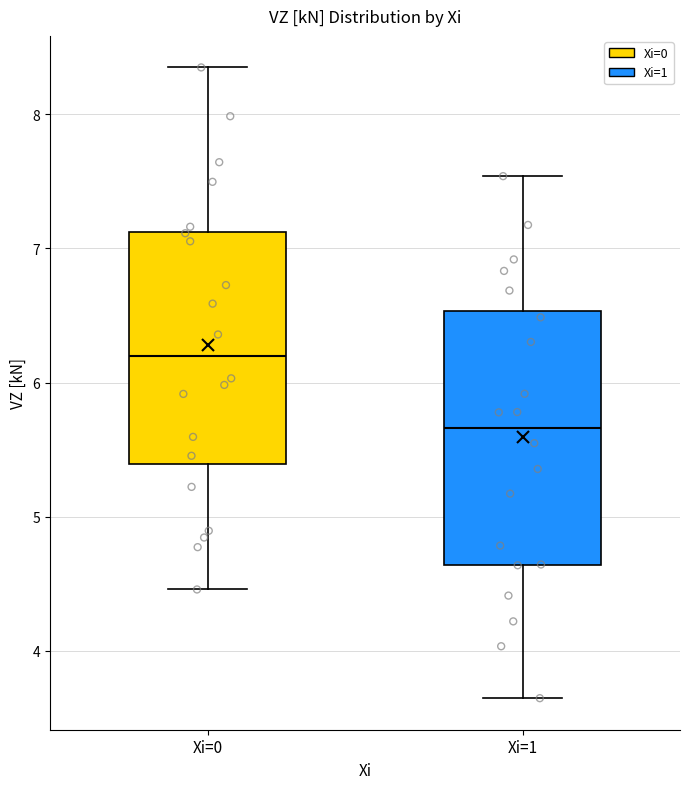

Comparing the boxes themselves (not the whiskers), which one is the tallest?

Xi=1